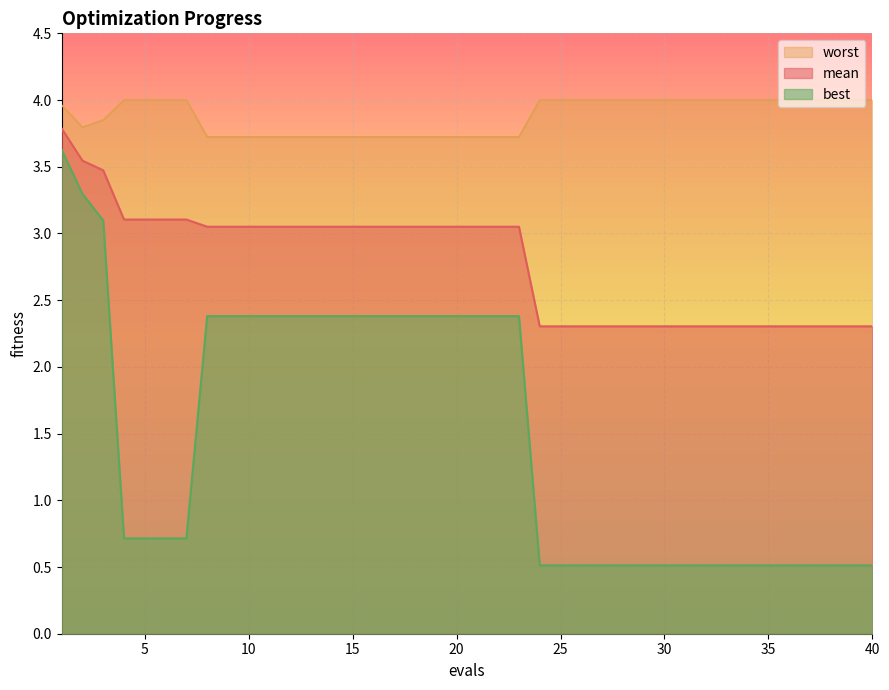

What is the sum of all mean values?

111.2